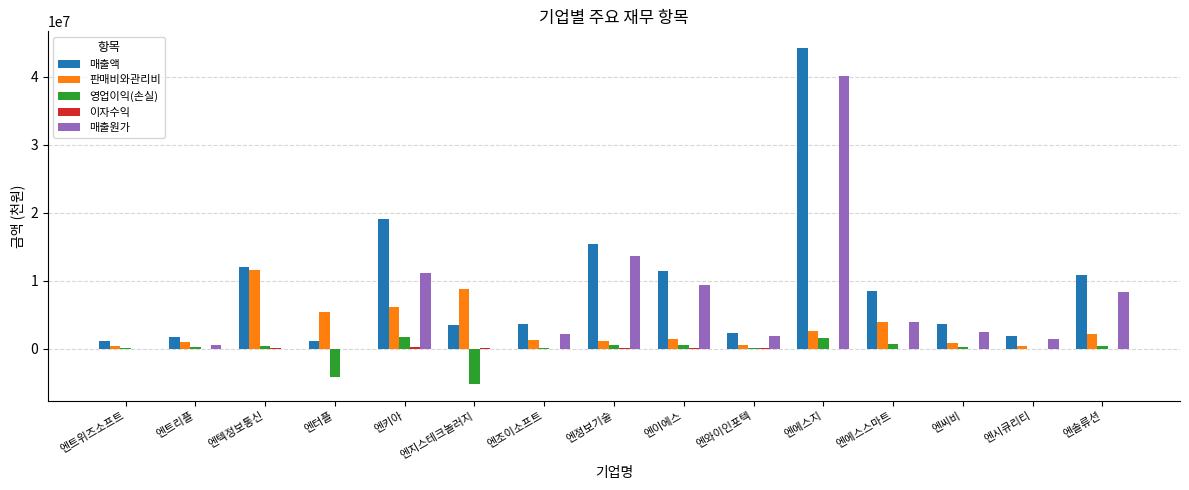

The value of 매출액 at 엔정보기술 is 25356114. True or false?

False